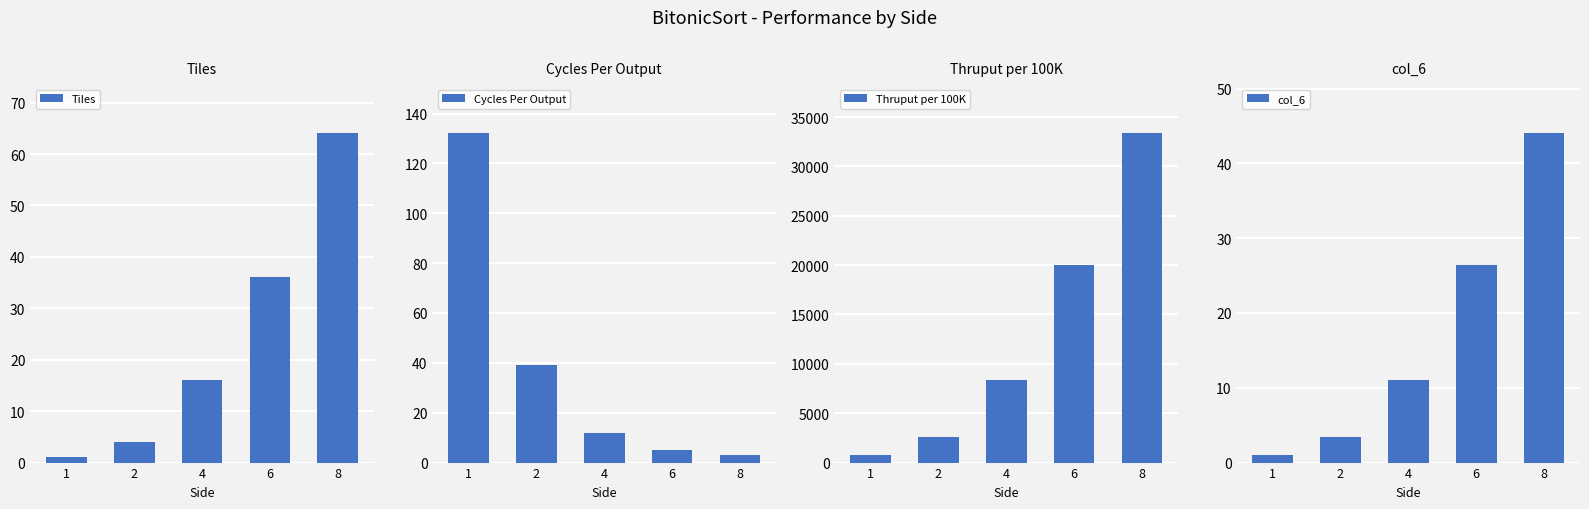

Does the chart contain stacked bars?

No